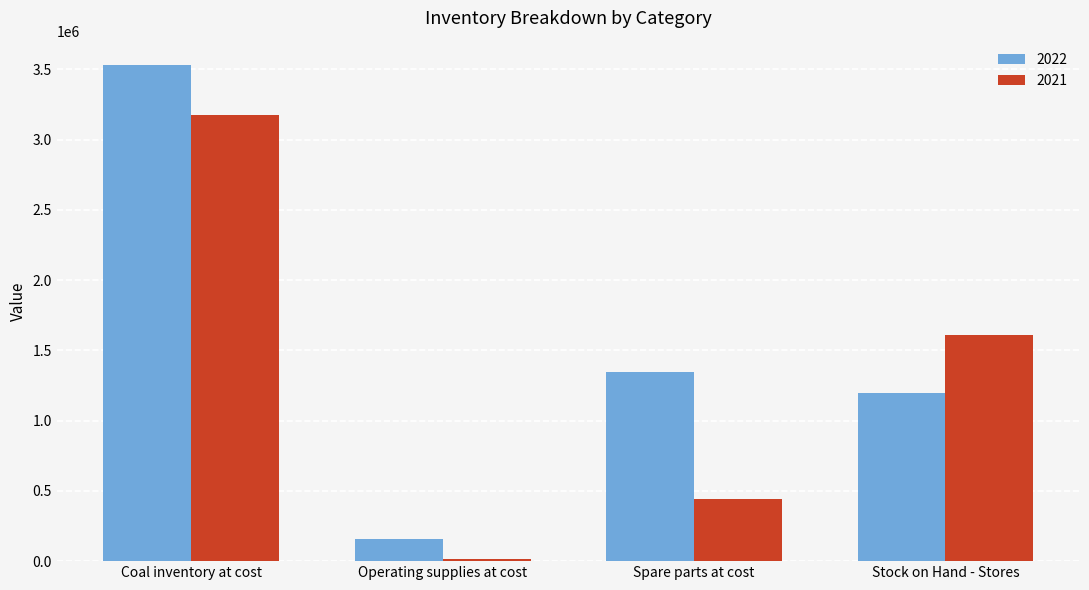

How many data points does each series have?

4